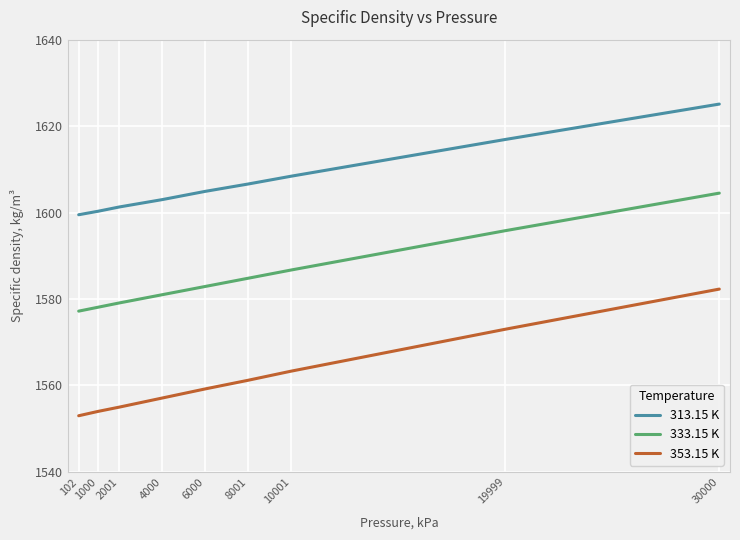

List the series in order of their peak value, highest first.

313.15 K, 333.15 K, 353.15 K